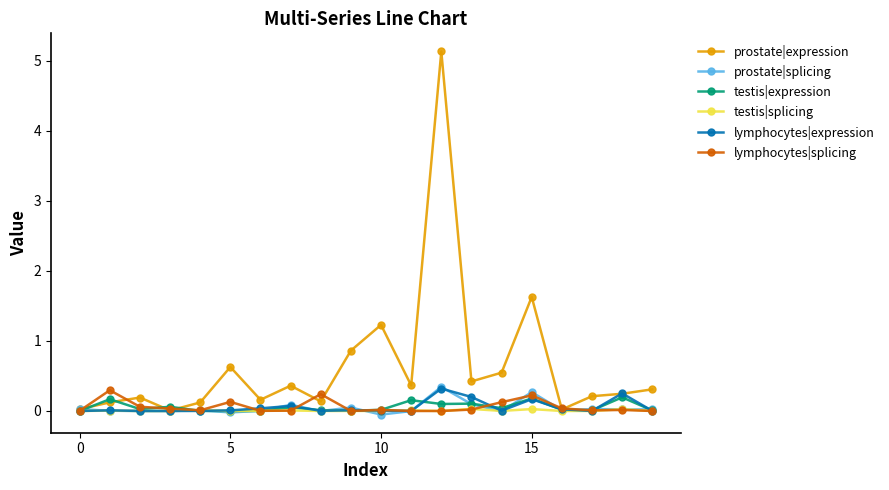

True or false: lymphocytes|splicing has more than 1 points higher than both neighbors.

True